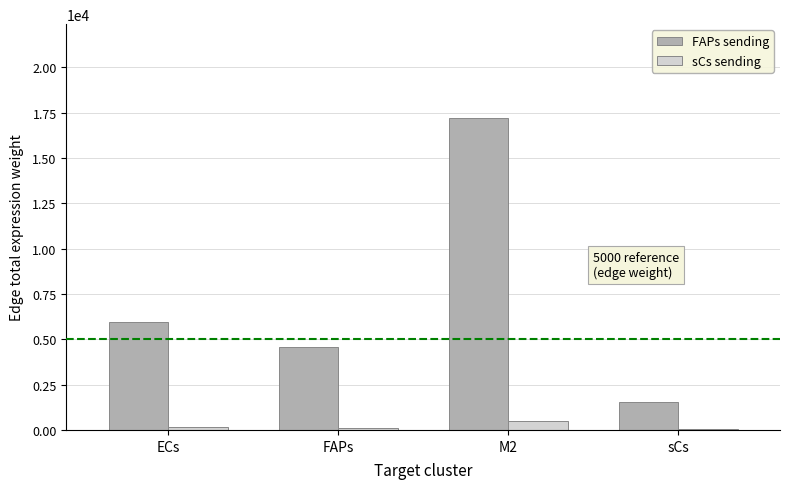

What is the total value across all series at FAPs?

4708.7